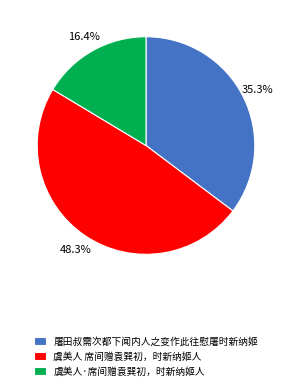

Count the number of slices in the pie.

3